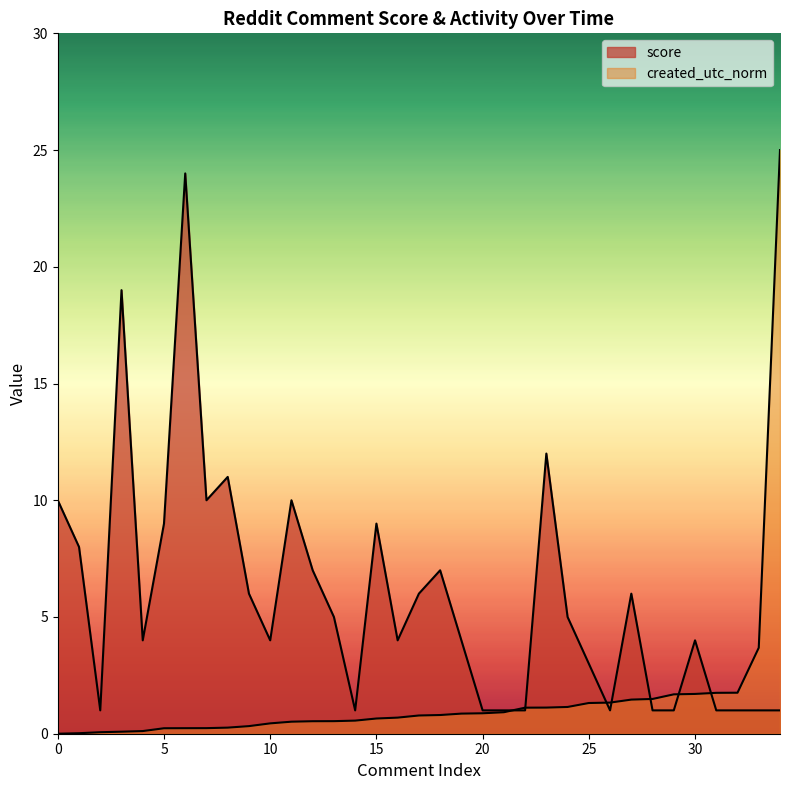

The value of created_utc_norm at 29 is 2.9. True or false?

False